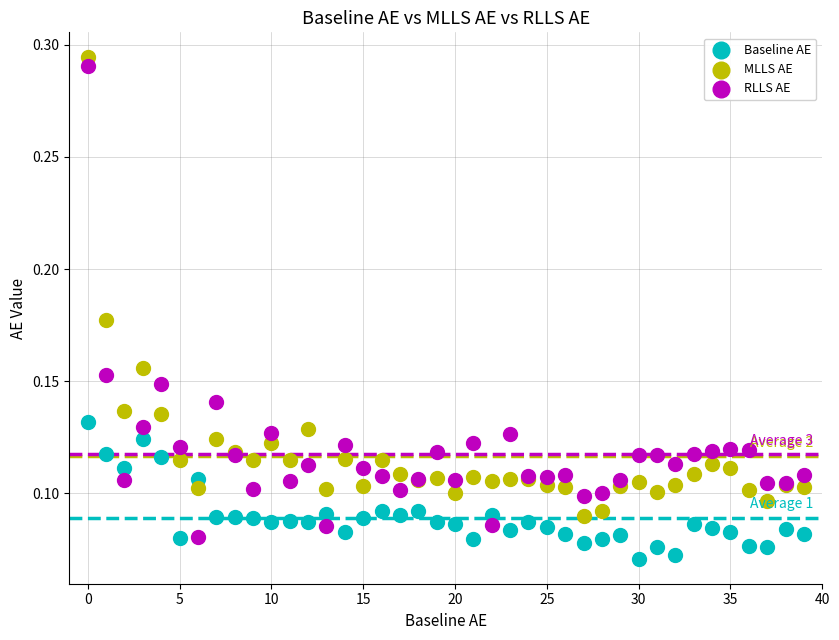

Which series reaches the minimum Y coordinate?

Baseline AE